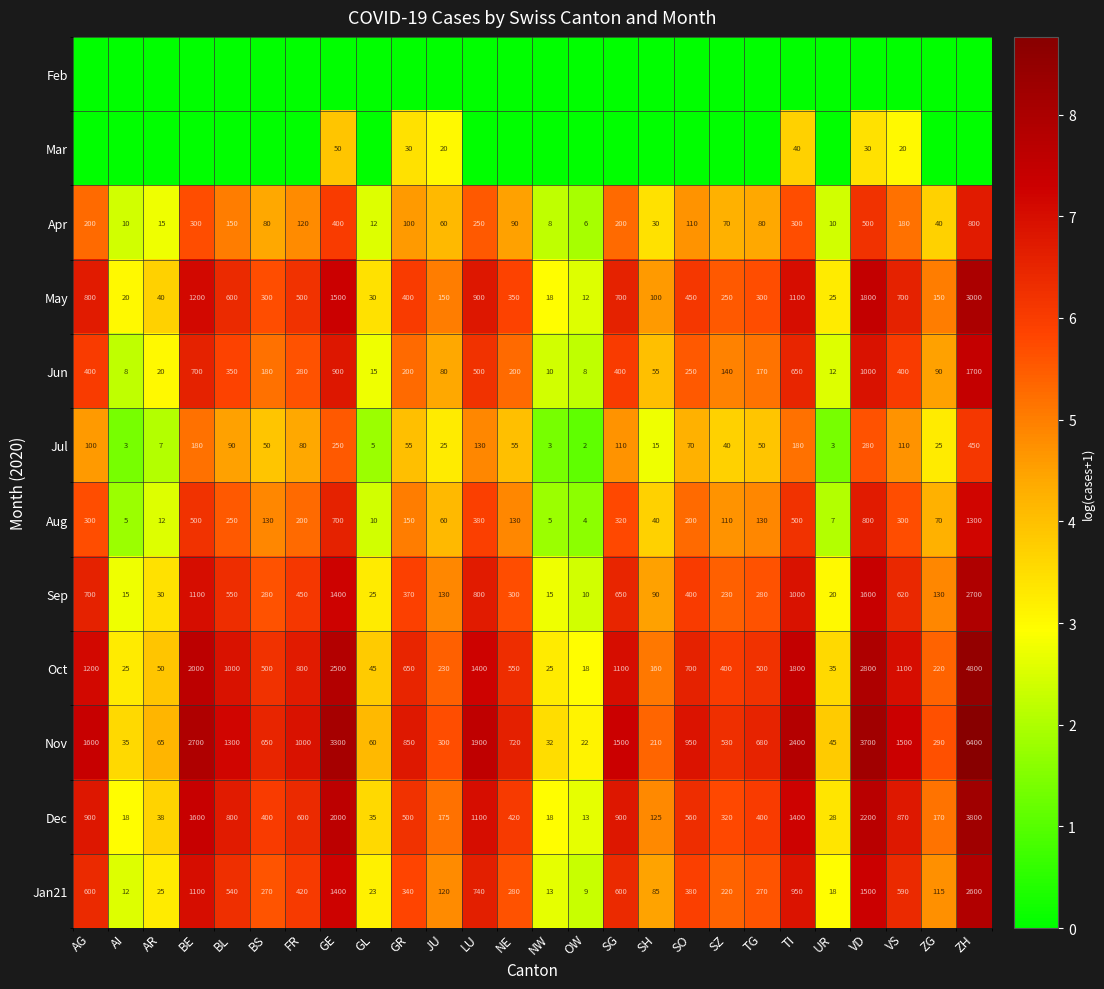

Which has a higher value, BS or ZH?

BS